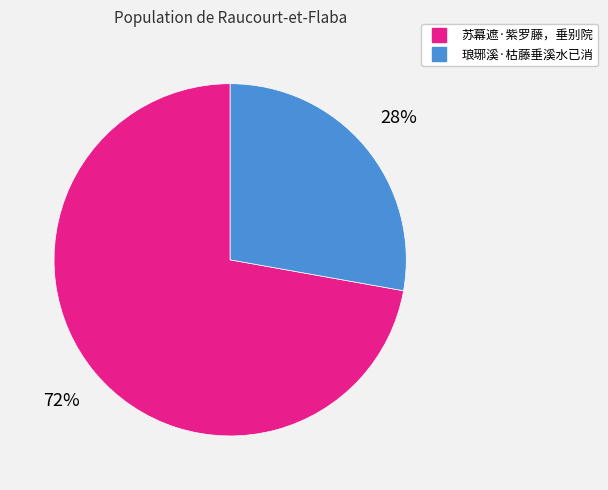

What is the largest slice in the pie chart?

苏幕遮·紫罗藤，垂别院